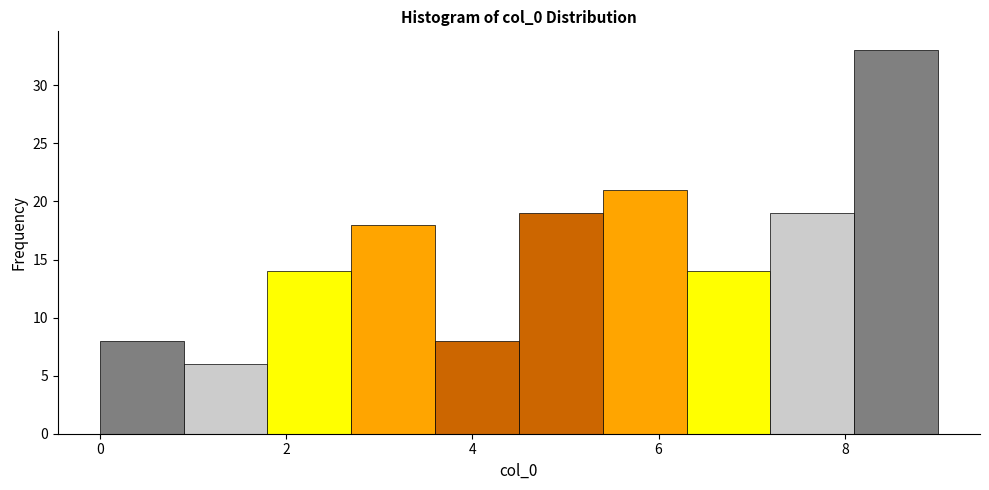

Which range on the x-axis has the tallest bar?

8.1 to 9.0